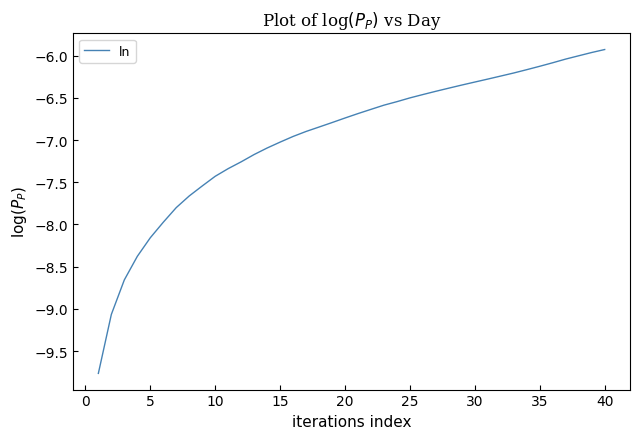

What is the maximum value shown in the chart?

-5.9